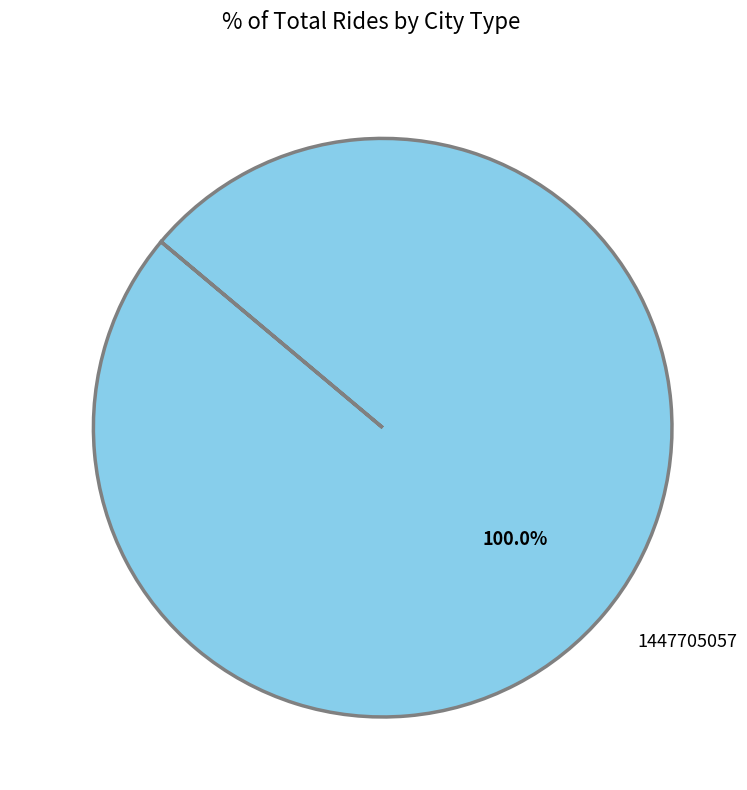

What percentage is the 1447705057 slice, to the nearest percent?

100%